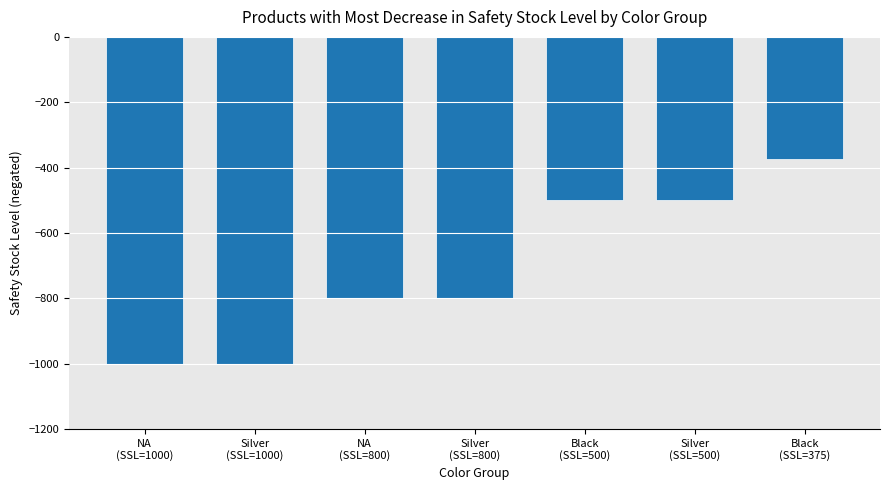

Reading left to right, what are all the values shown in this chart?

NA
(SSL=1000)=-1000	Silver
(SSL=1000)=-1000	NA
(SSL=800)=-800	Silver
(SSL=800)=-800	Black
(SSL=500)=-500	Silver
(SSL=500)=-500	Black
(SSL=375)=-375